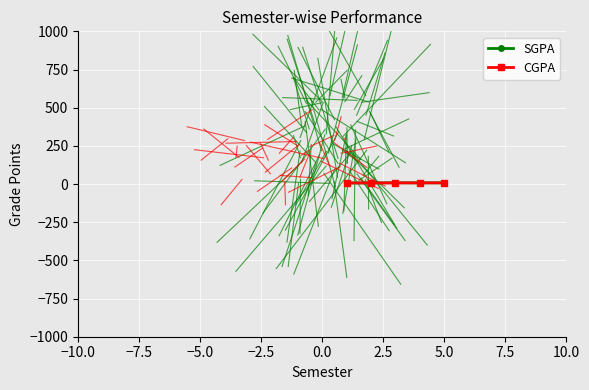

Which series has the largest range (max minus min)?

SGPA